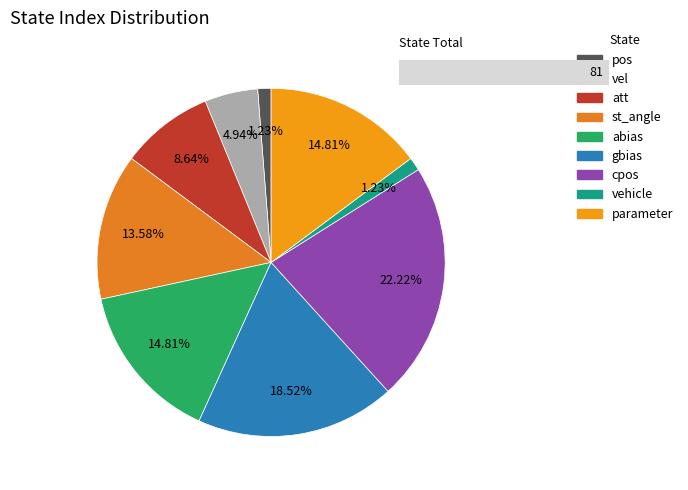

What percentage is the st_angle slice, to the nearest percent?

14%